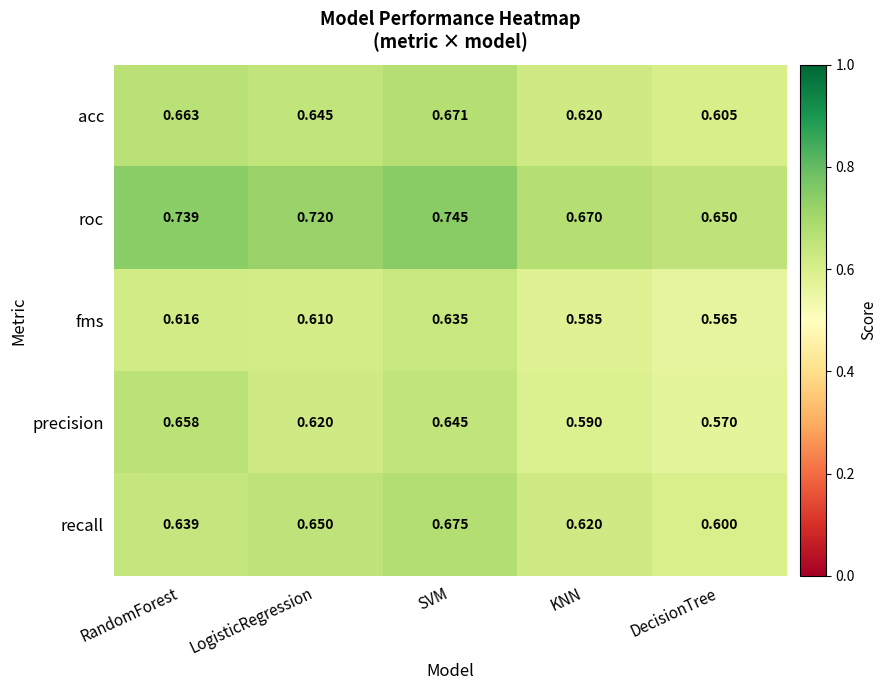

At which category is the sum across all series the highest?

SVM